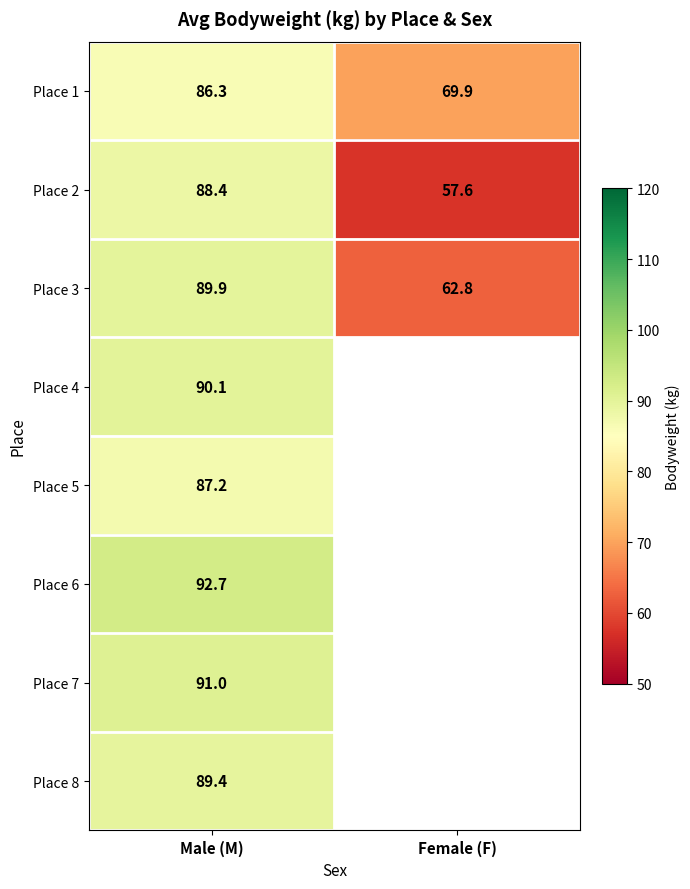

At which category does the chart reach its minimum across all series?

Female (F)